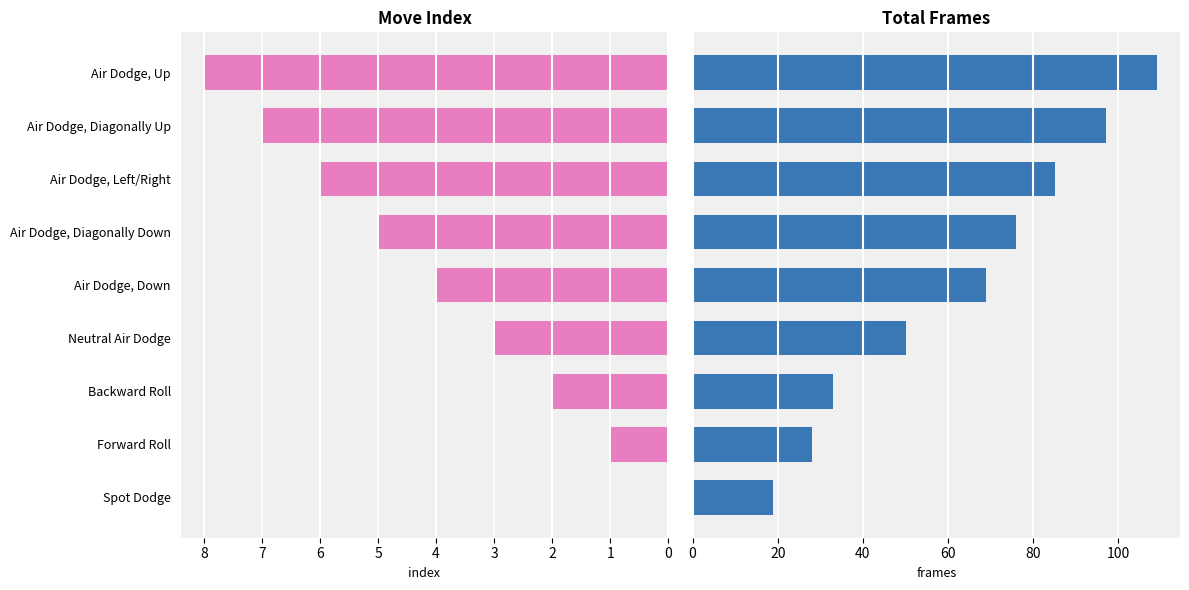

Rank the categories by Move Index value from lowest to highest.

Spot Dodge, Forward Roll, Backward Roll, Neutral Air Dodge, Air Dodge, Down, Air Dodge, Diagonally Down, Air Dodge, Left/Right, Air Dodge, Diagonally Up, Air Dodge, Up